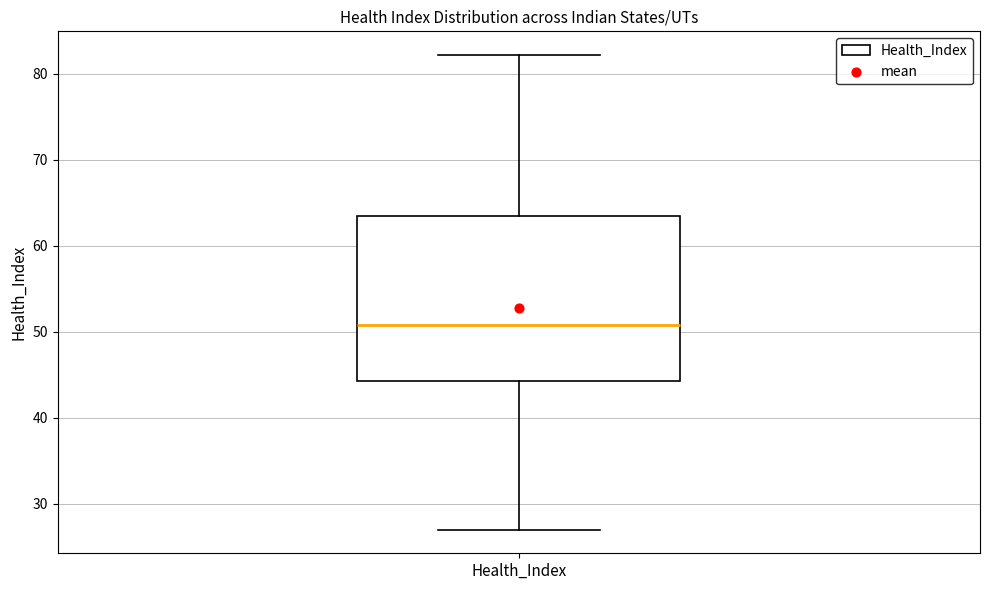

Transcribe this box plot: give where the median line is, the range the box spans, and where the two whiskers end, as read against the y-axis. The values are not printed on the chart, so give them approximately, as read against the axis.

median 51, box 44 to 63, whiskers 27 to 82